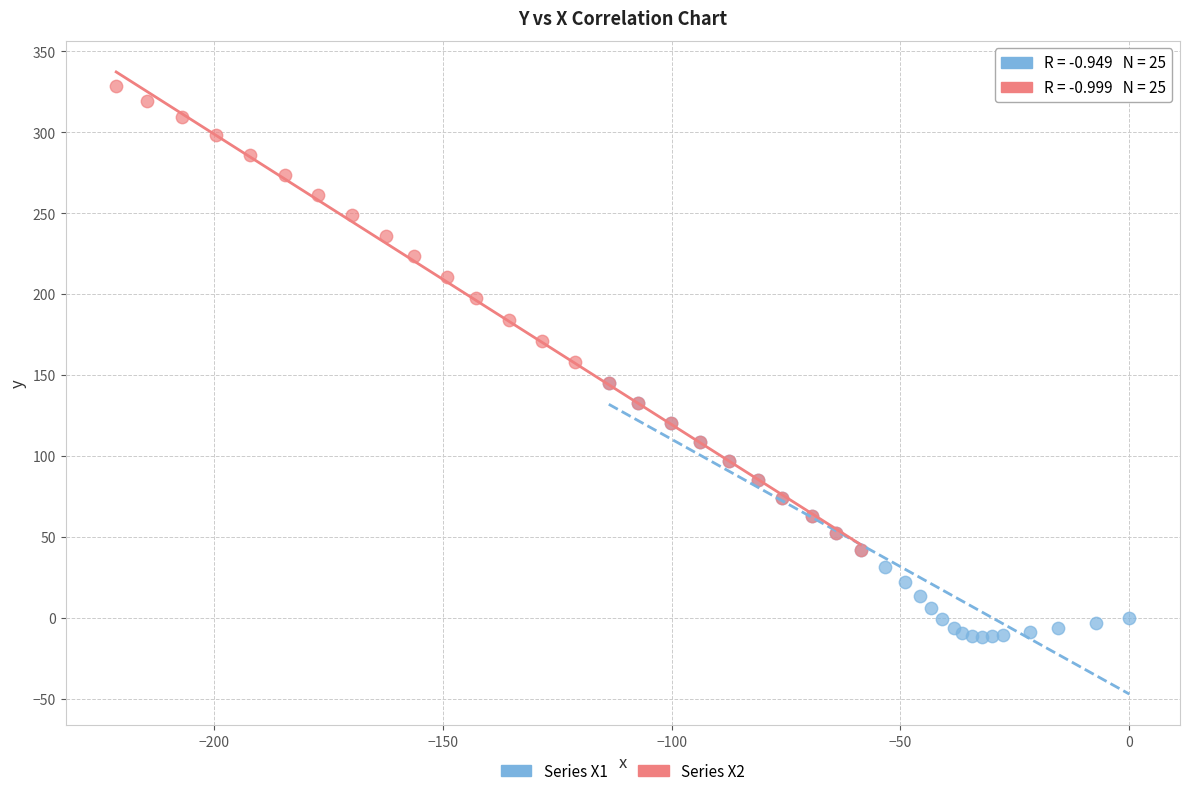

Which series contains the lowest Y value?

Series X1